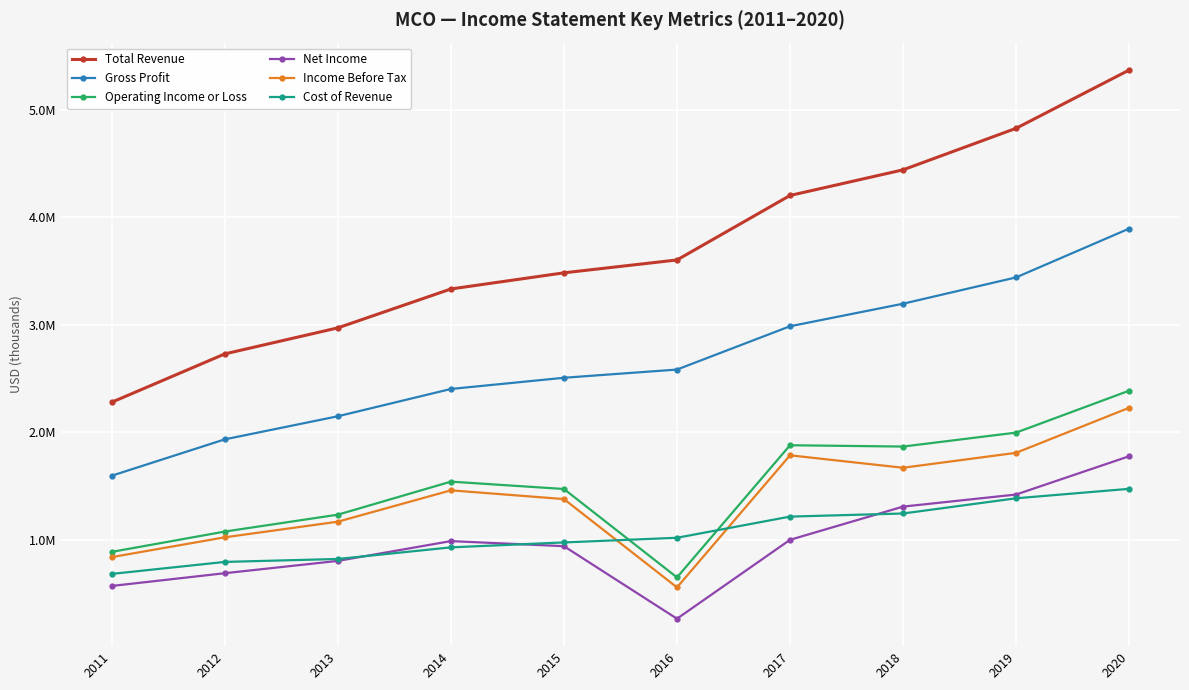

True or false: Operating Income or Loss and Gross Profit intersect in this chart.

False